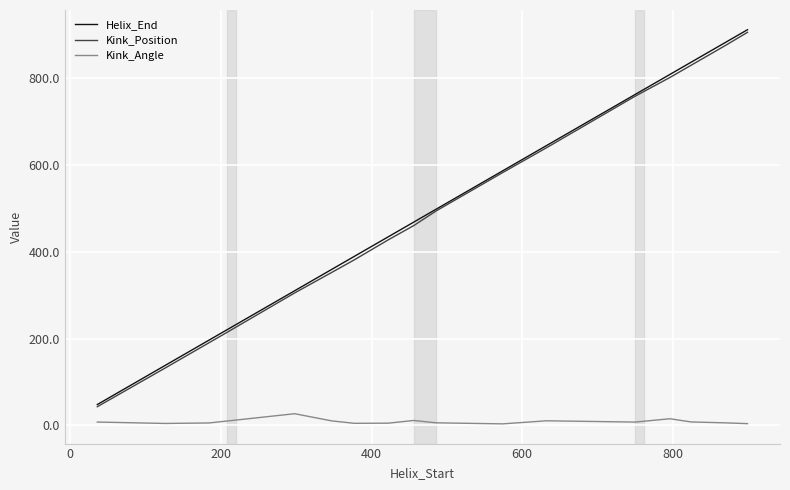

What is the minimum value for Kink_Position?

43.0